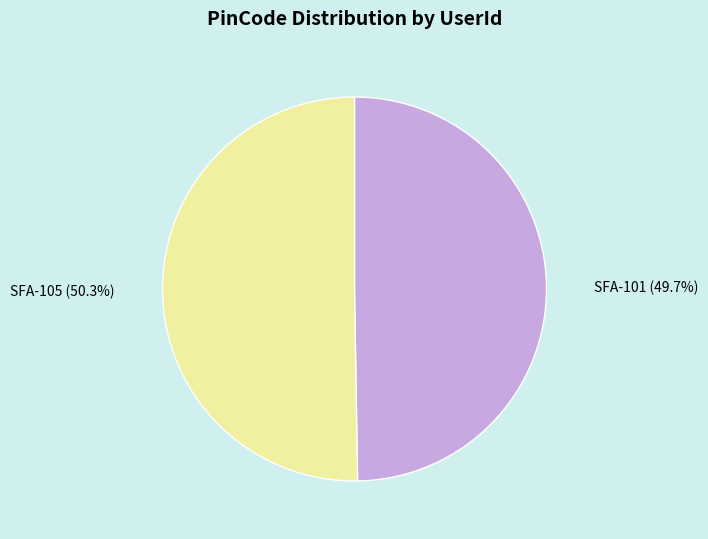

What percentage is the SFA-101 slice, to the nearest percent?

50%